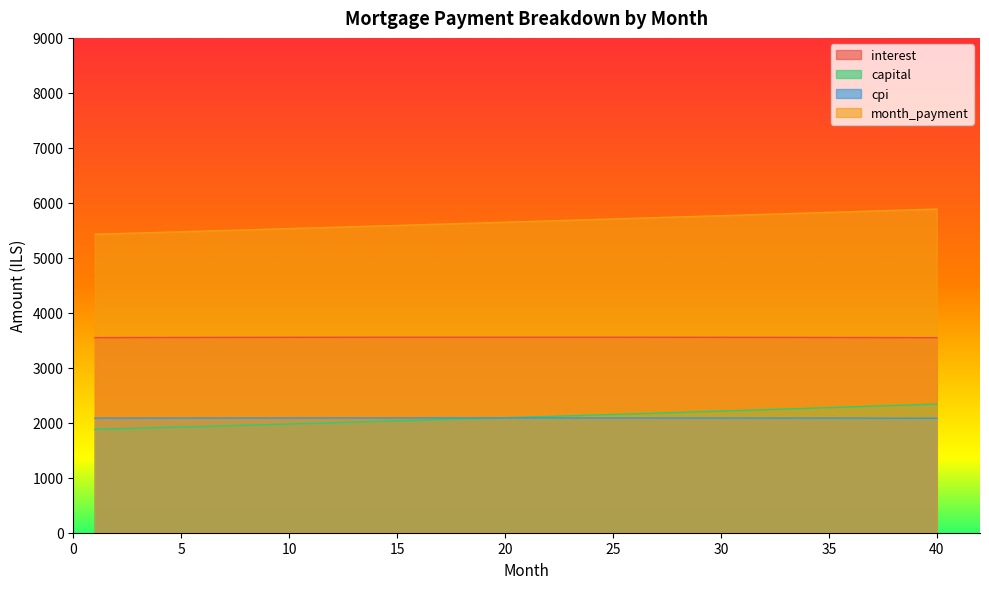

Where does the capital series first go above 2103?

21